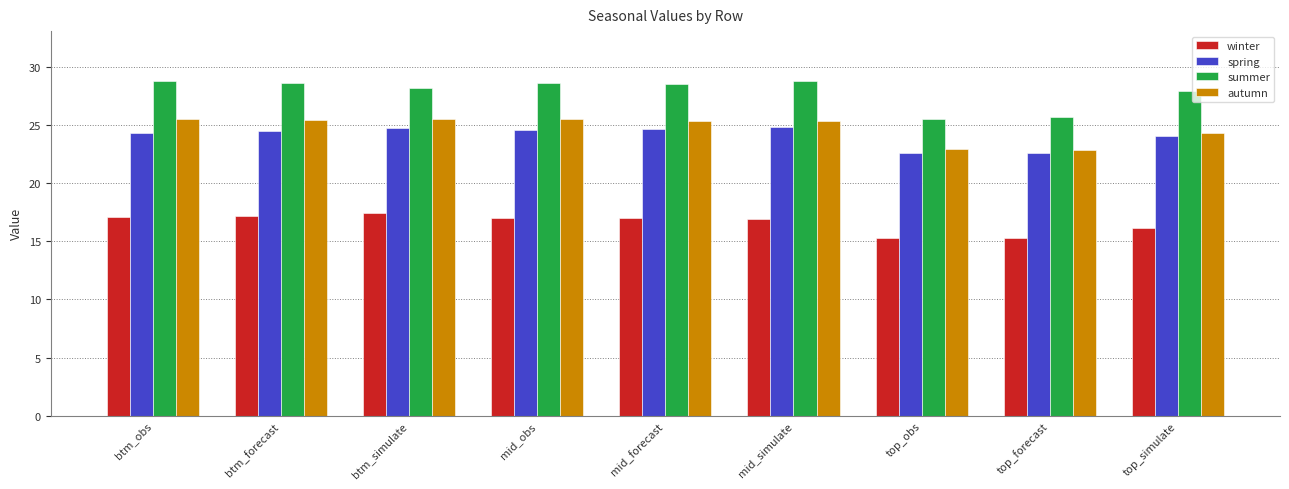

Which series has the widest spread of values?

summer